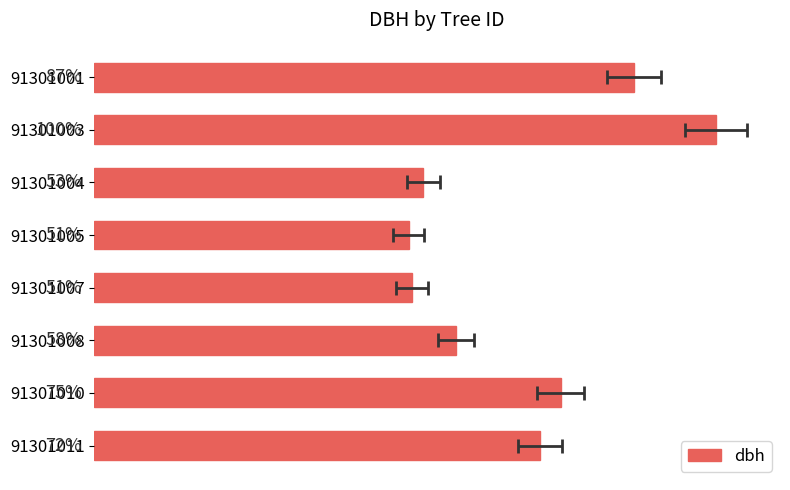

What is the minimum value shown in the chart?

12.7